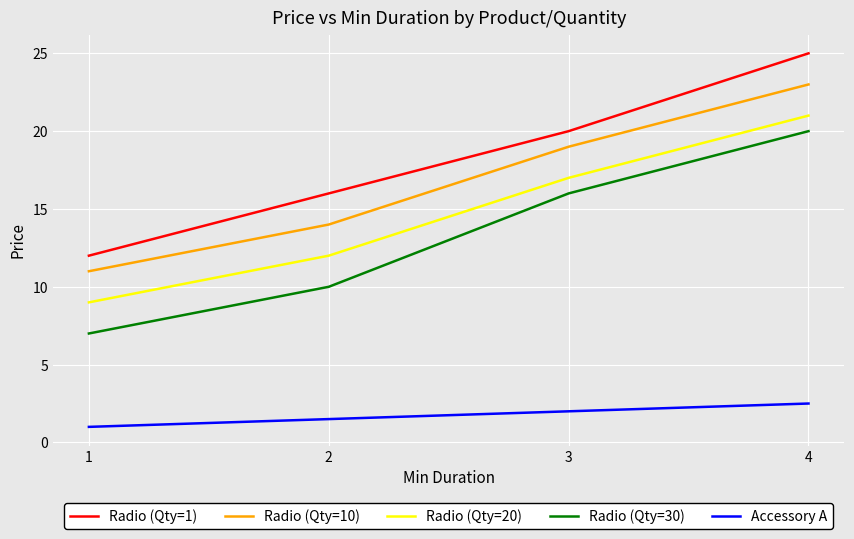

What is the maximum value for Radio (Qty=1)?

25.0